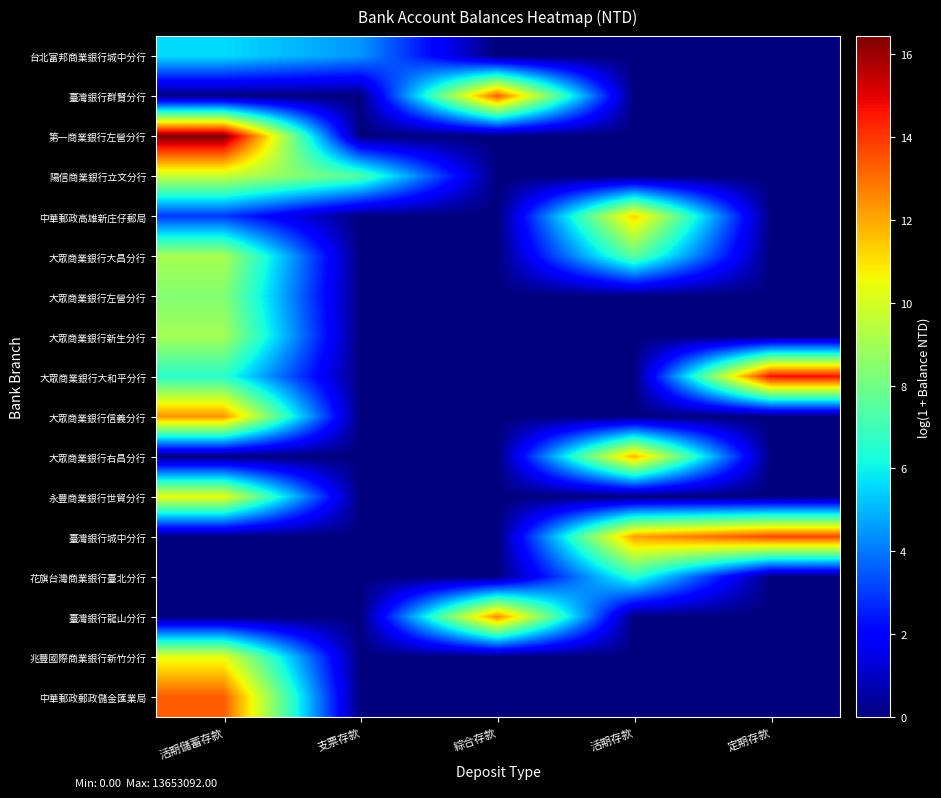

Rank the series by their maximum value, from lowest to highest.

台北富邦商業銀行城中分行, 花旗台灣商業銀行臺北分行, 大眾商業銀行左營分行, 大眾商業銀行新生分行, 大眾商業銀行大昌分行, 陽信商業銀行立文分行, 兆豐國際商業銀行新竹分行, 永豐商業銀行世貿分行, 中華郵政高雄新庄仔郵局, 大眾商業銀行右昌分行, 大眾商業銀行信義分行, 臺灣銀行龍山分行, 臺灣銀行群賢分行, 中華郵政郵政儲金匯業局, 臺灣銀行城中分行, 大眾商業銀行大和平分行, 第一商業銀行左營分行